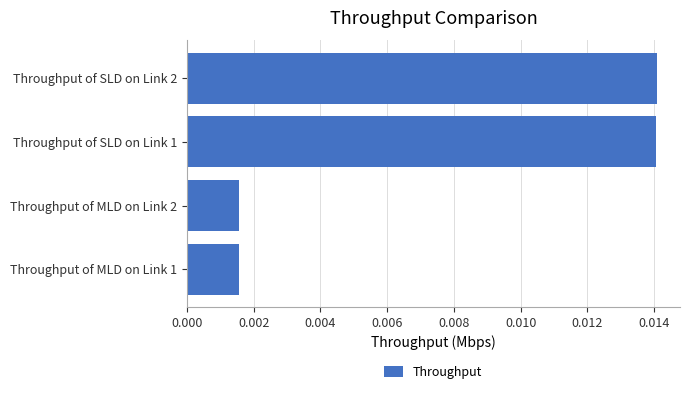

How many values are between 0 and 1?

4